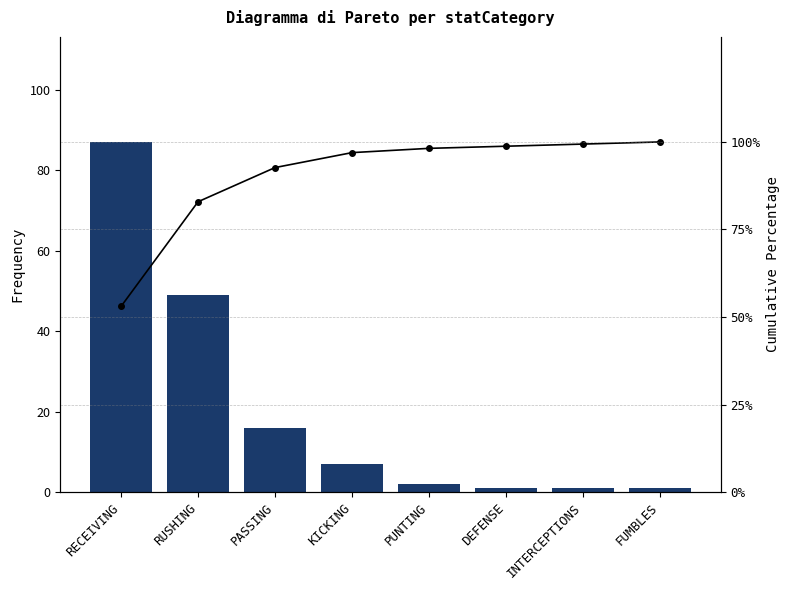

Which series changed the most between RECEIVING and DEFENSE?

Frequency